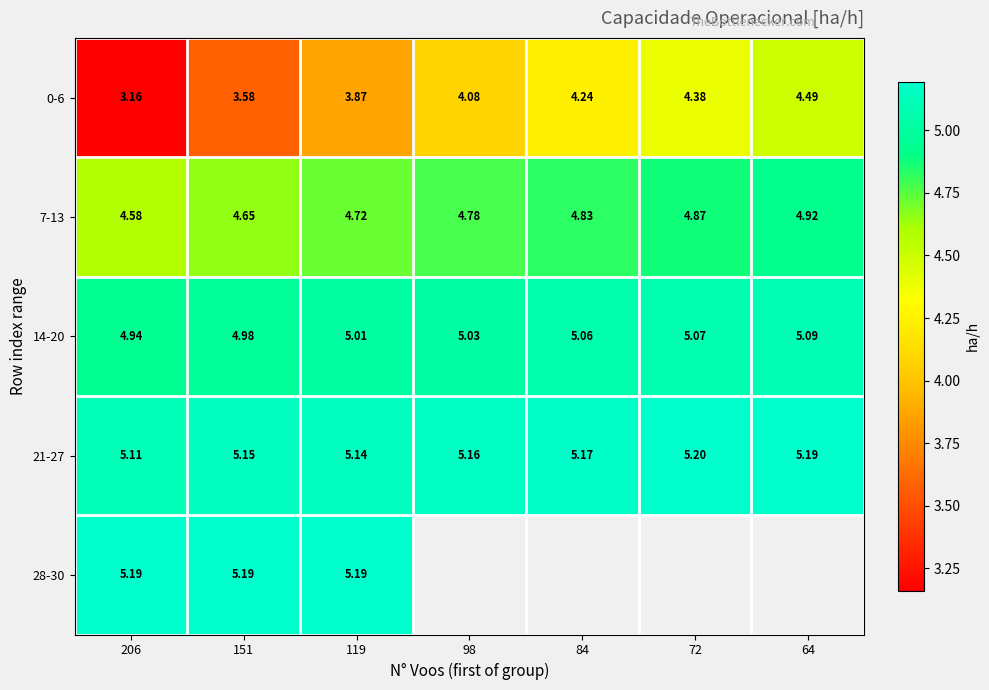

How many values in the 14-20 series exceed 5?

5